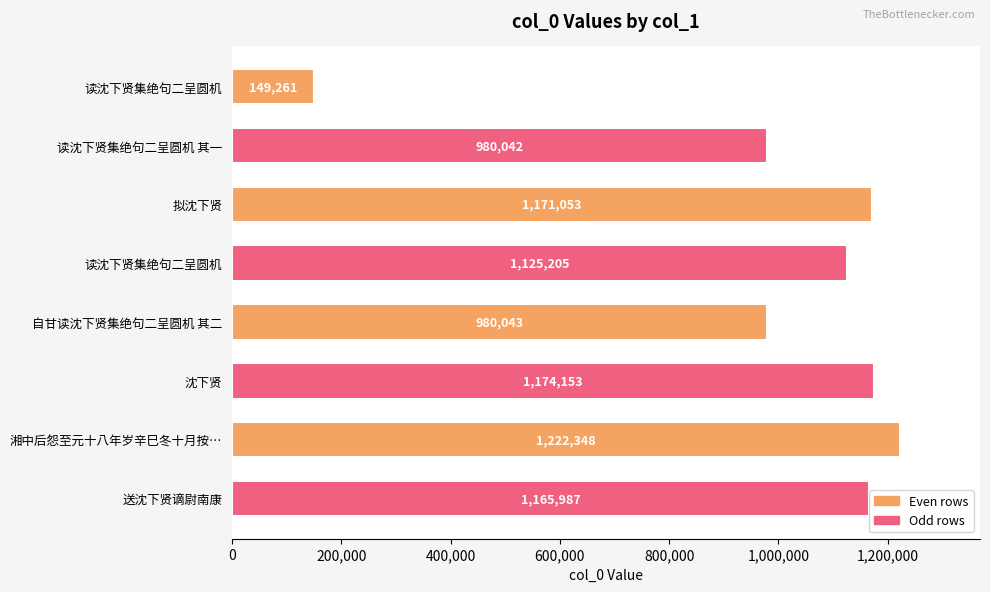

How many distinct data groups are displayed?

1